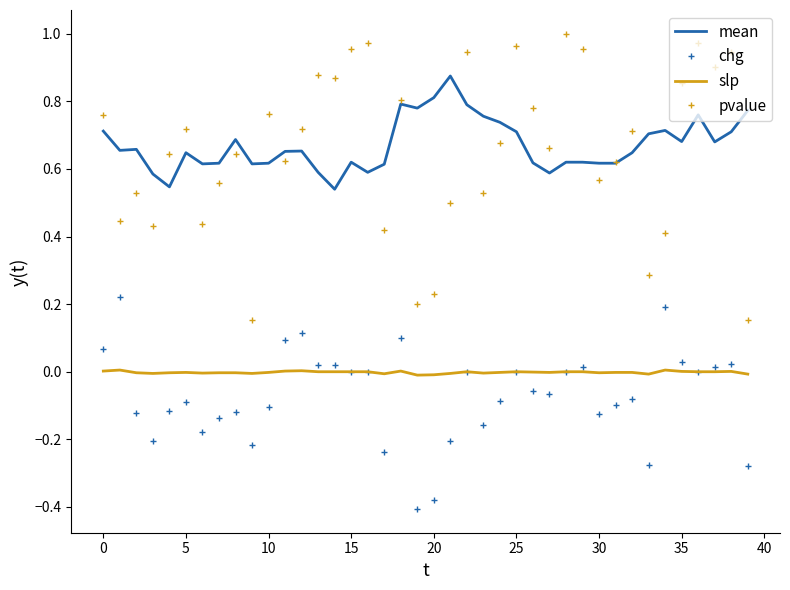

Which series has the largest range (max minus min)?

pvalue